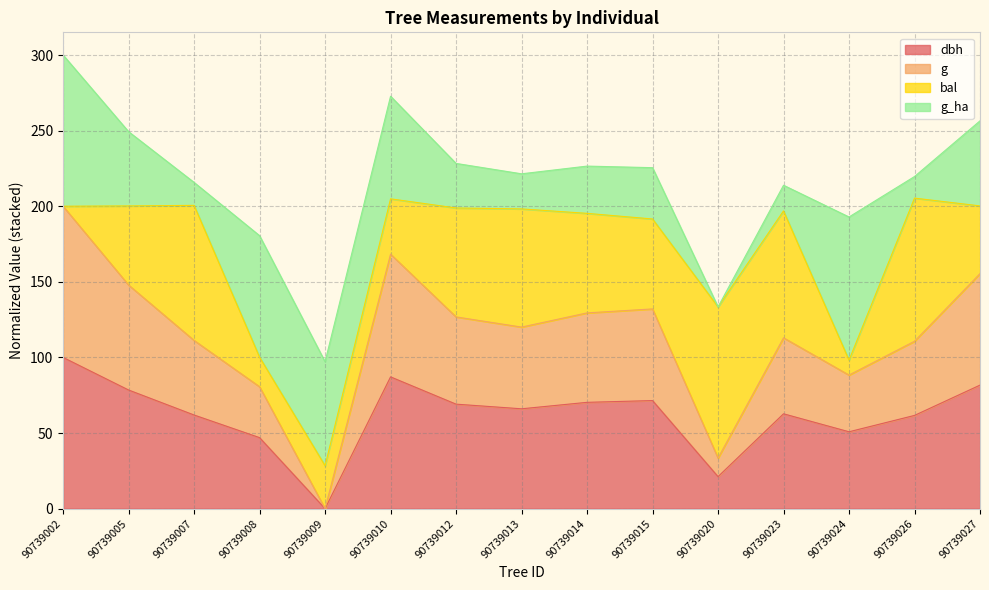

At which category is the sum across all series the highest?

90739002